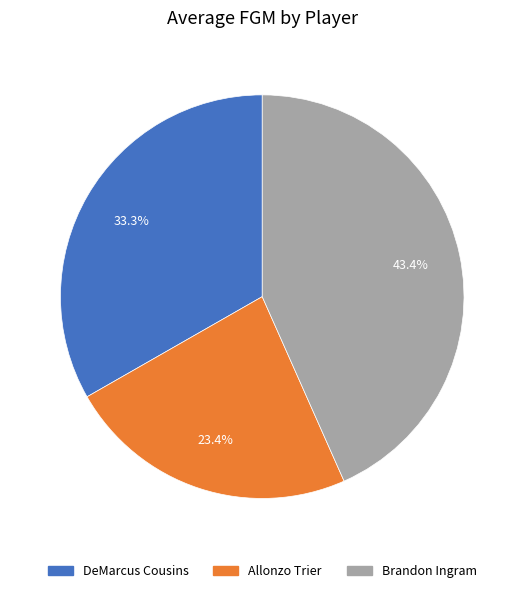

The DeMarcus Cousins slice represents 21% of the pie. True or false?

False